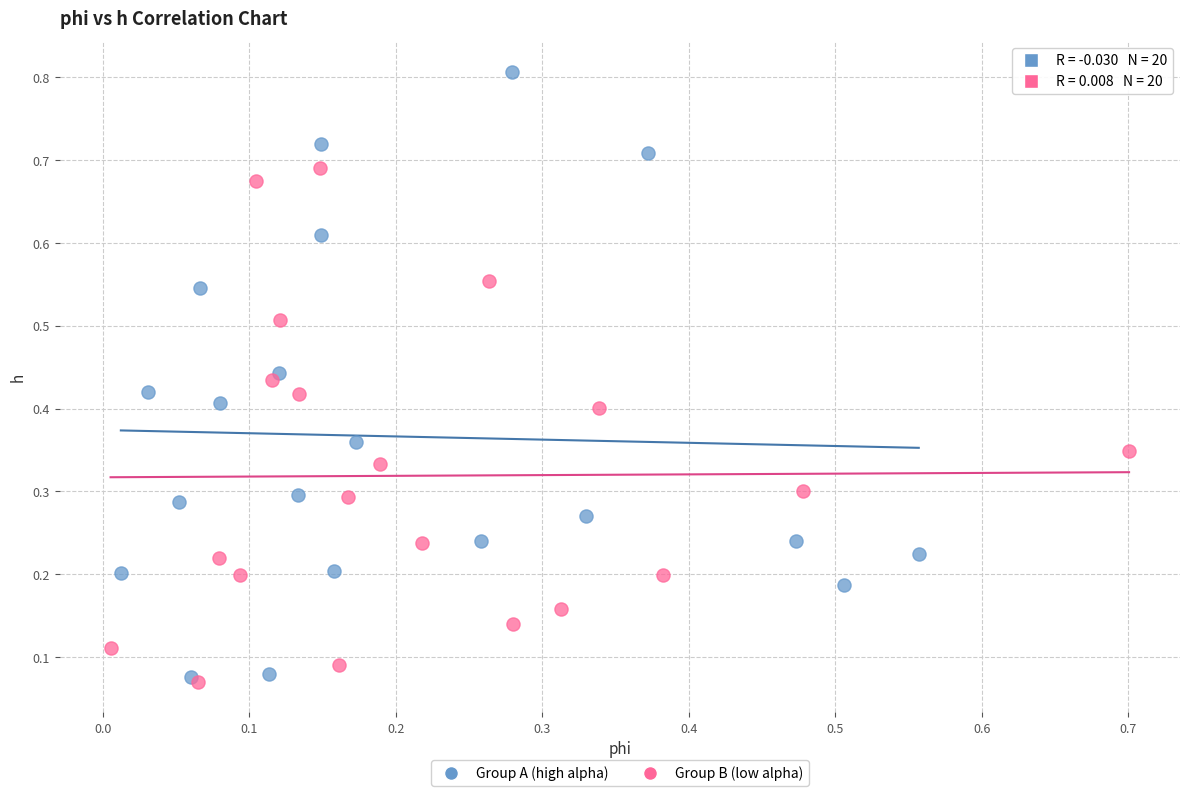

Which series has the largest Y range (max minus min)?

Group A (high alpha)